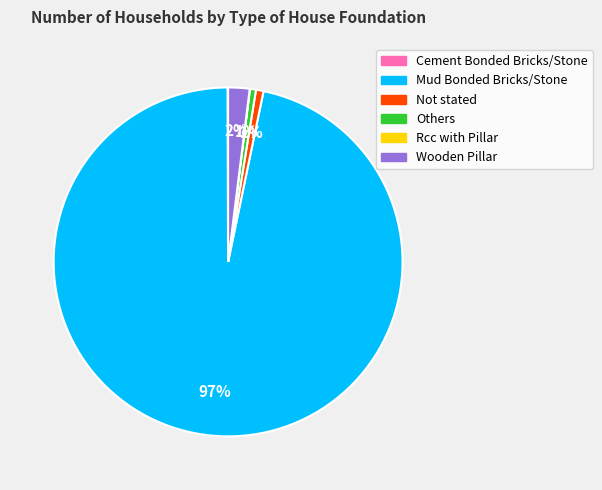

Is it true that Wooden Pillar is 2% of the pie?

True